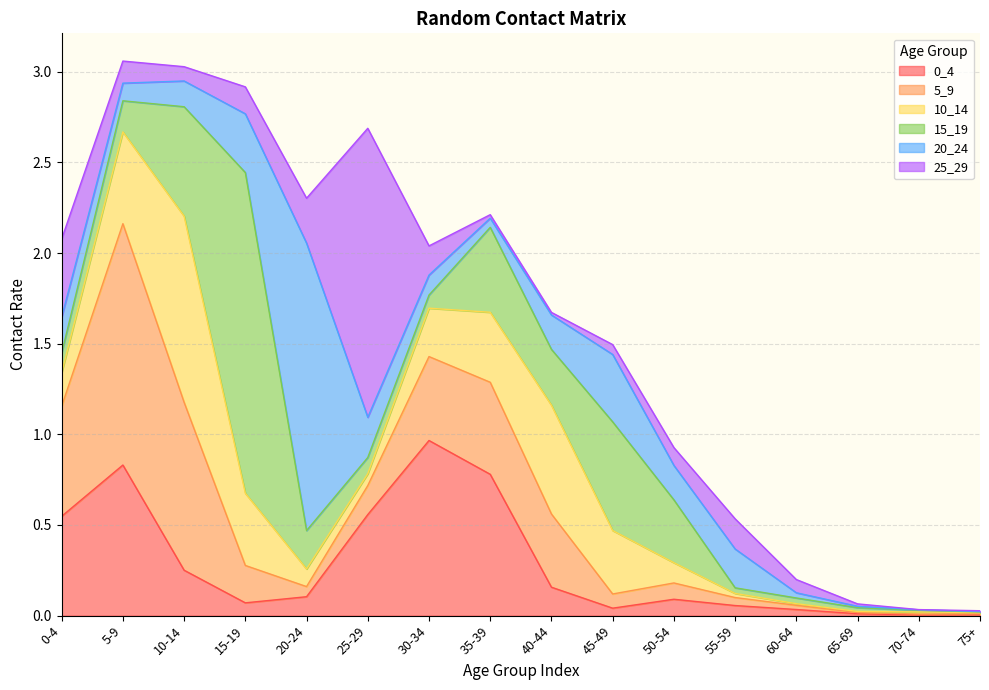

Where do 5_9 and 0_4 first cross each other?

15-19 and 20-24